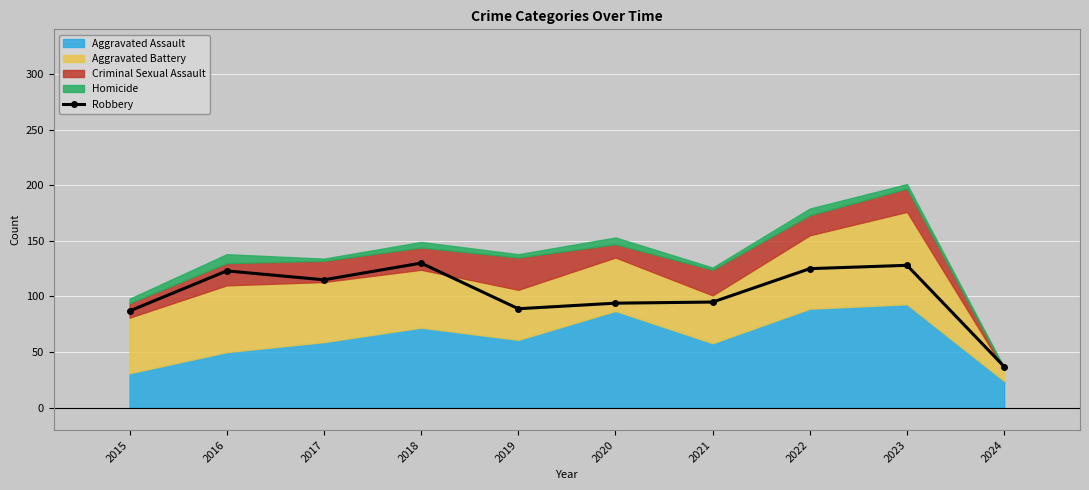

What is the minimum value shown in the chart?

37